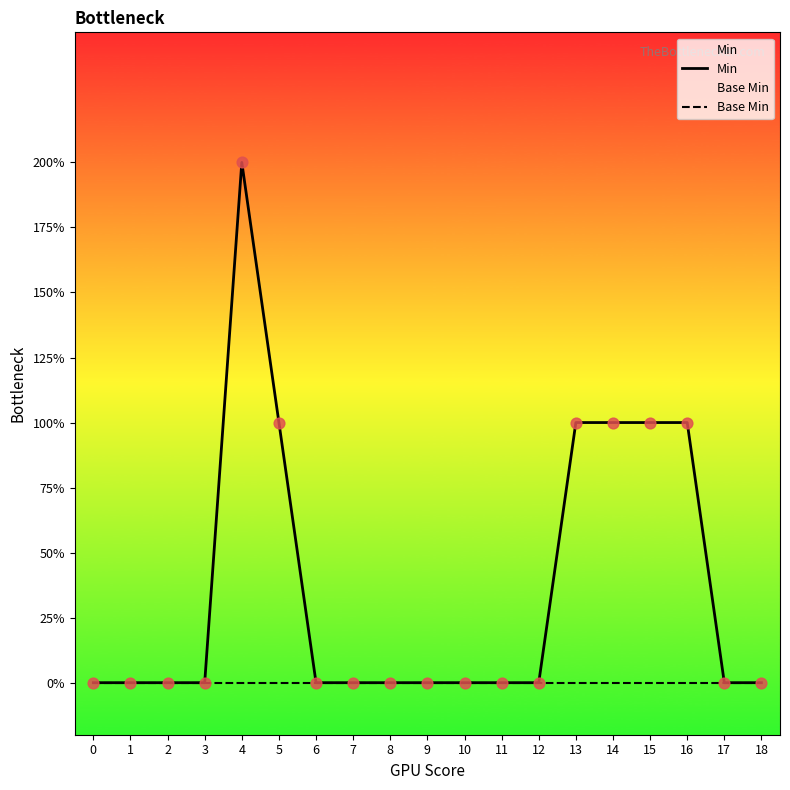

What are all the series names shown in the legend?

Min, Base Min